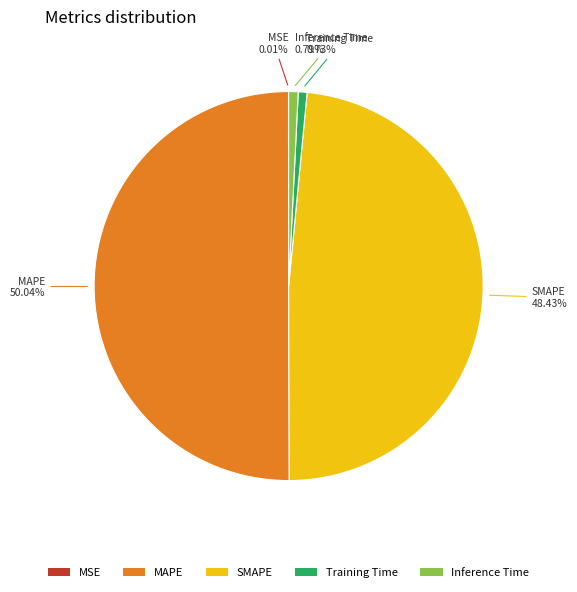

Is it true that Inference Time is 1% of the pie?

True